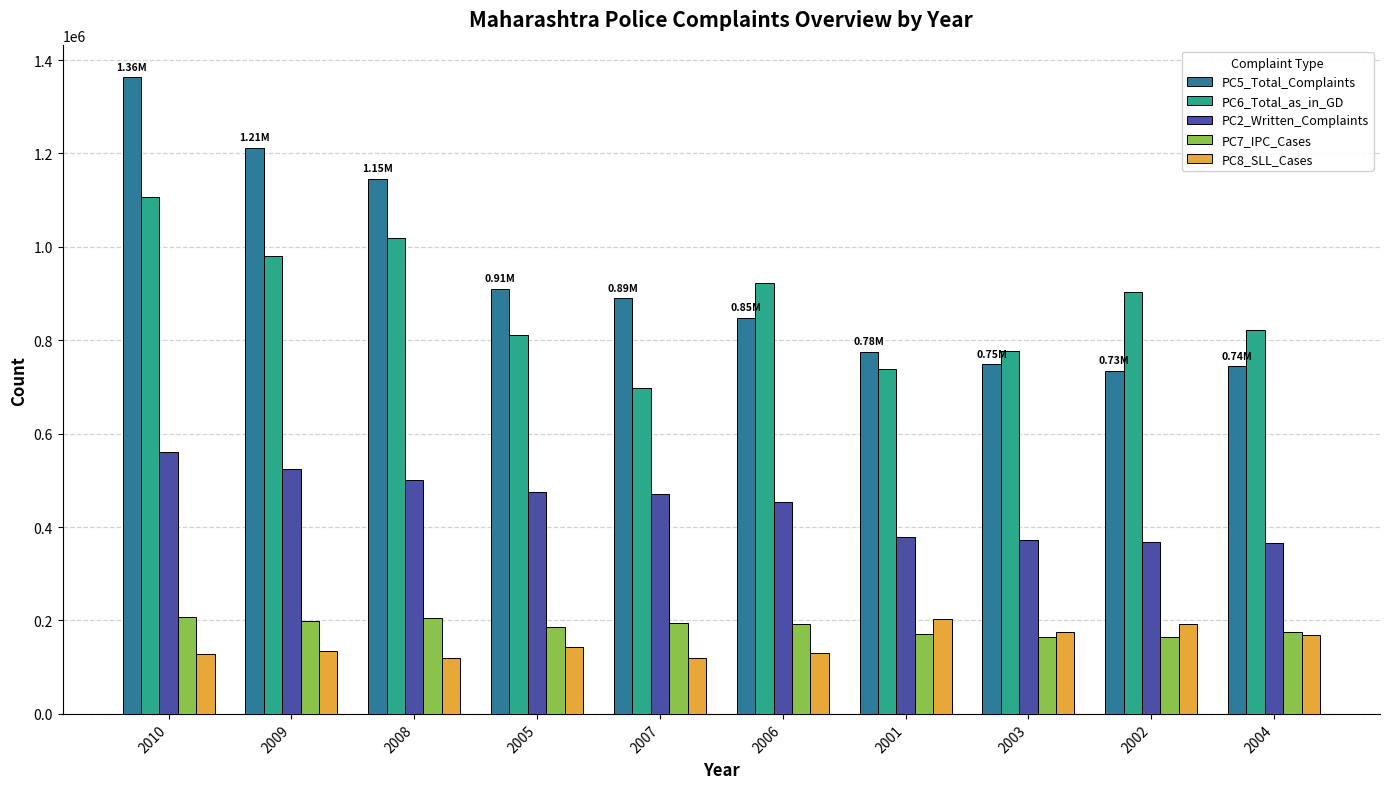

Is it true that PC7_IPC_Cases equals 320120 at 2009?

False